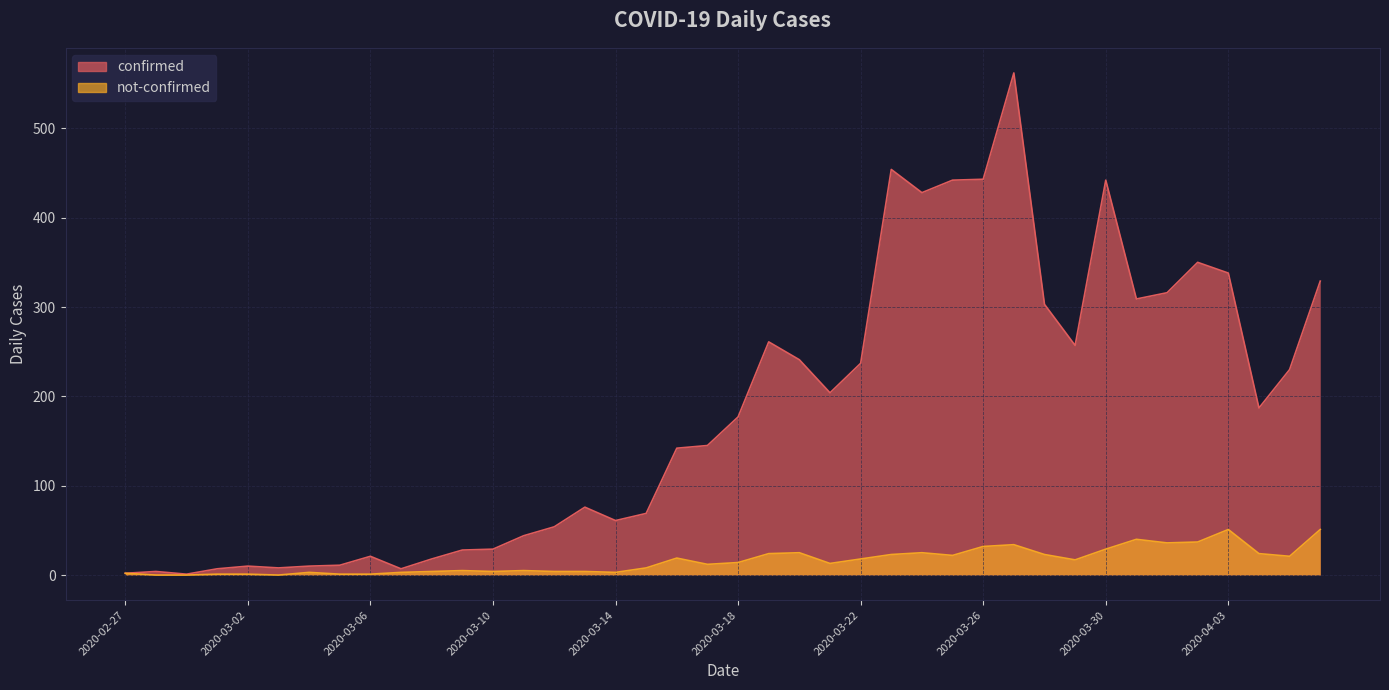

Reading left to right, extract all data points from this chart.

confirmed: 2020-02-27=2	2020-02-28=4	2020-02-29=1	2020-03-01=7	2020-03-02=10	2020-03-03=8	2020-03-04=10	2020-03-05=11	2020-03-06=21	2020-03-07=7	2020-03-08=18	2020-03-09=28	2020-03-10=29	2020-03-11=44	2020-03-12=54	2020-03-13=76	2020-03-14=61	2020-03-15=69	2020-03-16=142	2020-03-17=145	2020-03-18=177	2020-03-19=261	2020-03-20=241	2020-03-21=204	2020-03-22=237	2020-03-23=454	2020-03-24=428	2020-03-25=442	2020-03-26=443	2020-03-27=562	2020-03-28=303	2020-03-29=257	2020-03-30=442	2020-03-31=309	2020-04-01=316	2020-04-02=350	2020-04-03=338	2020-04-04=187	2020-04-05=230	2020-04-06=329
not-confirmed: 2020-02-27=2	2020-02-28=0	2020-02-29=0	2020-03-01=1	2020-03-02=1	2020-03-03=0	2020-03-04=3	2020-03-05=1	2020-03-06=1	2020-03-07=3	2020-03-08=4	2020-03-09=5	2020-03-10=4	2020-03-11=5	2020-03-12=4	2020-03-13=4	2020-03-14=3	2020-03-15=8	2020-03-16=19	2020-03-17=12	2020-03-18=14	2020-03-19=24	2020-03-20=25	2020-03-21=13	2020-03-22=18	2020-03-23=23	2020-03-24=25	2020-03-25=22	2020-03-26=32	2020-03-27=34	2020-03-28=23	2020-03-29=17	2020-03-30=29	2020-03-31=40	2020-04-01=36	2020-04-02=37	2020-04-03=51	2020-04-04=24	2020-04-05=21	2020-04-06=51